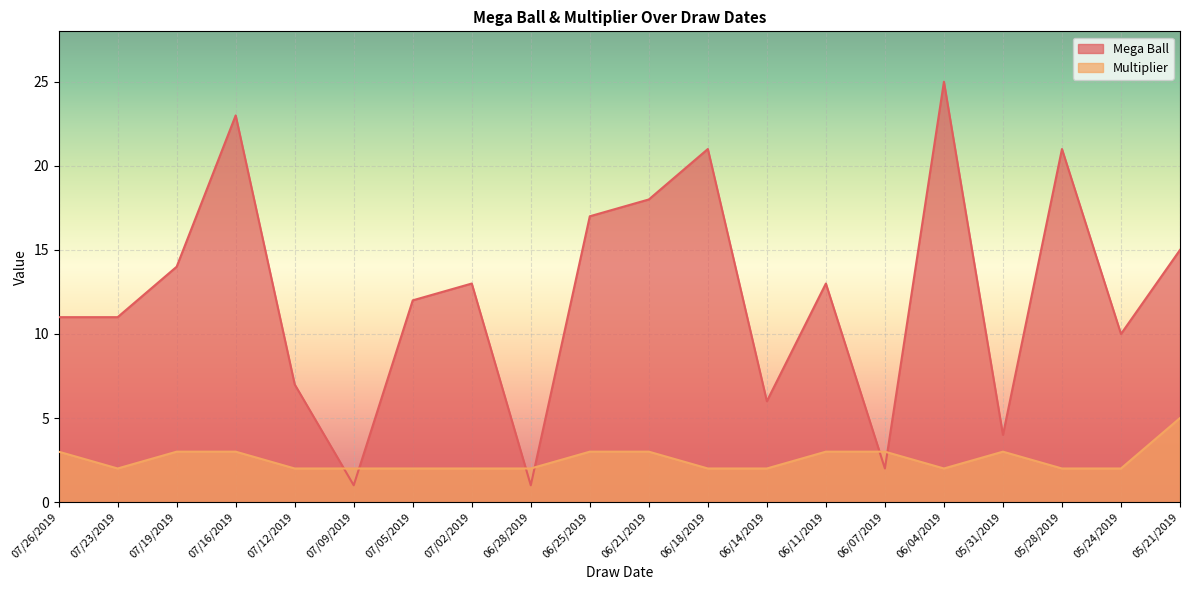

What is the smallest value displayed?

1